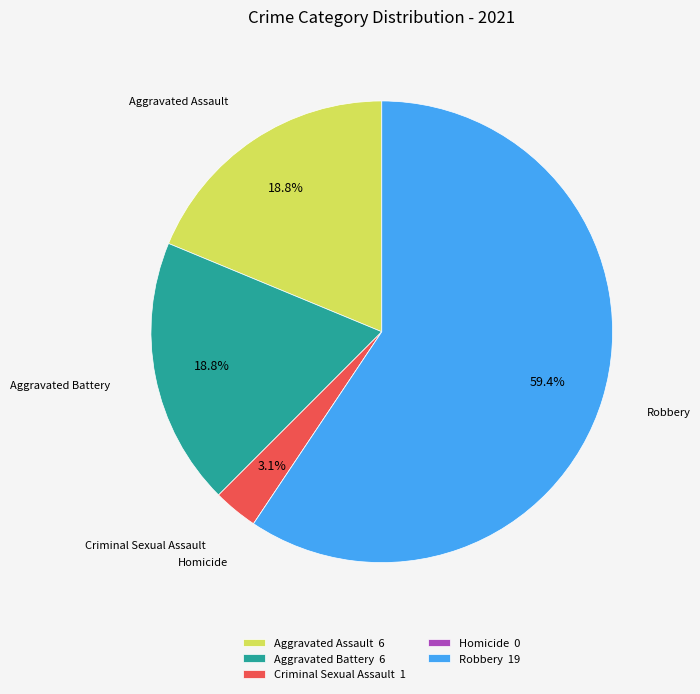

Is there any slice that represents more than half of the pie?

Yes